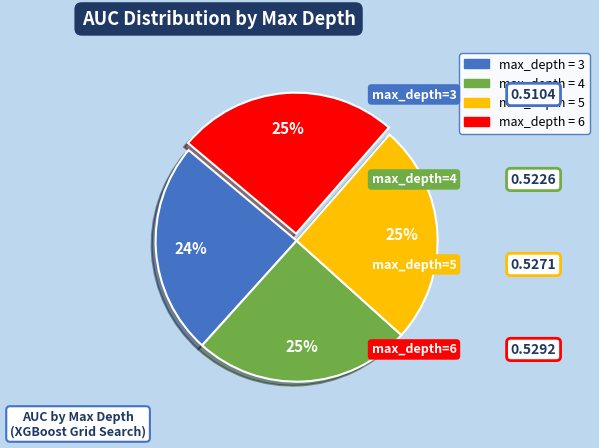

Is there a majority slice in this chart?

No